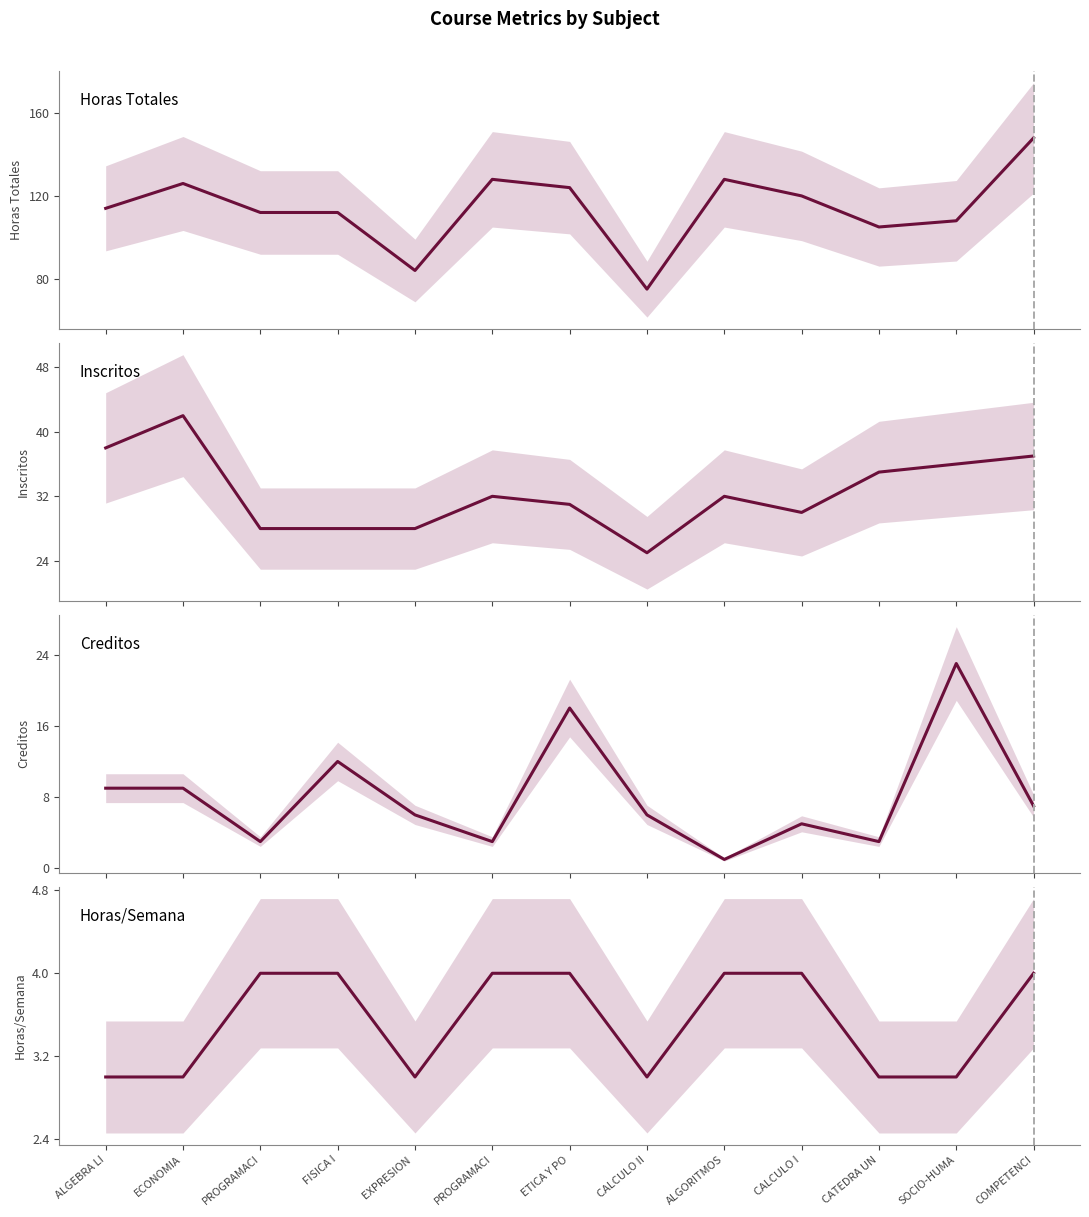

What is the label of the 12th point from the left?

SOCIO-HUMA